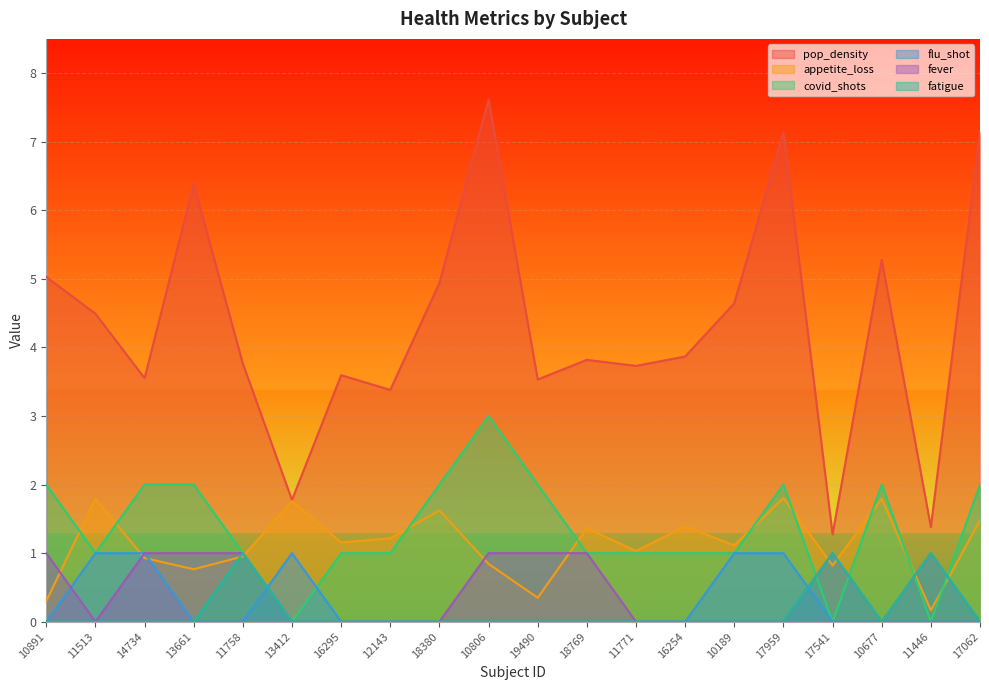

What is the sum of all flu_shot values?

5.0